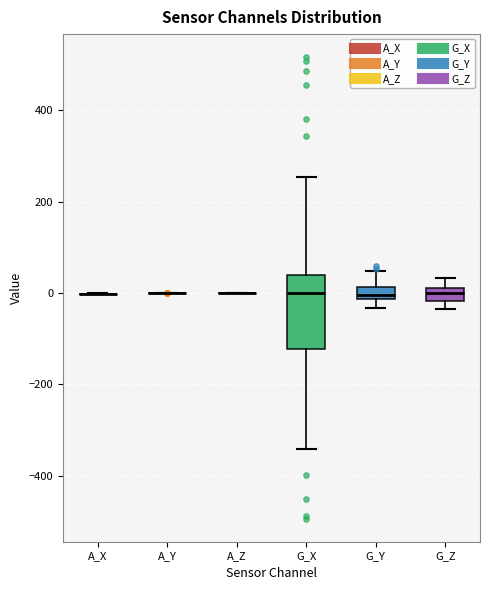

Which box is the tallest, from its lower edge to its upper edge?

G_X